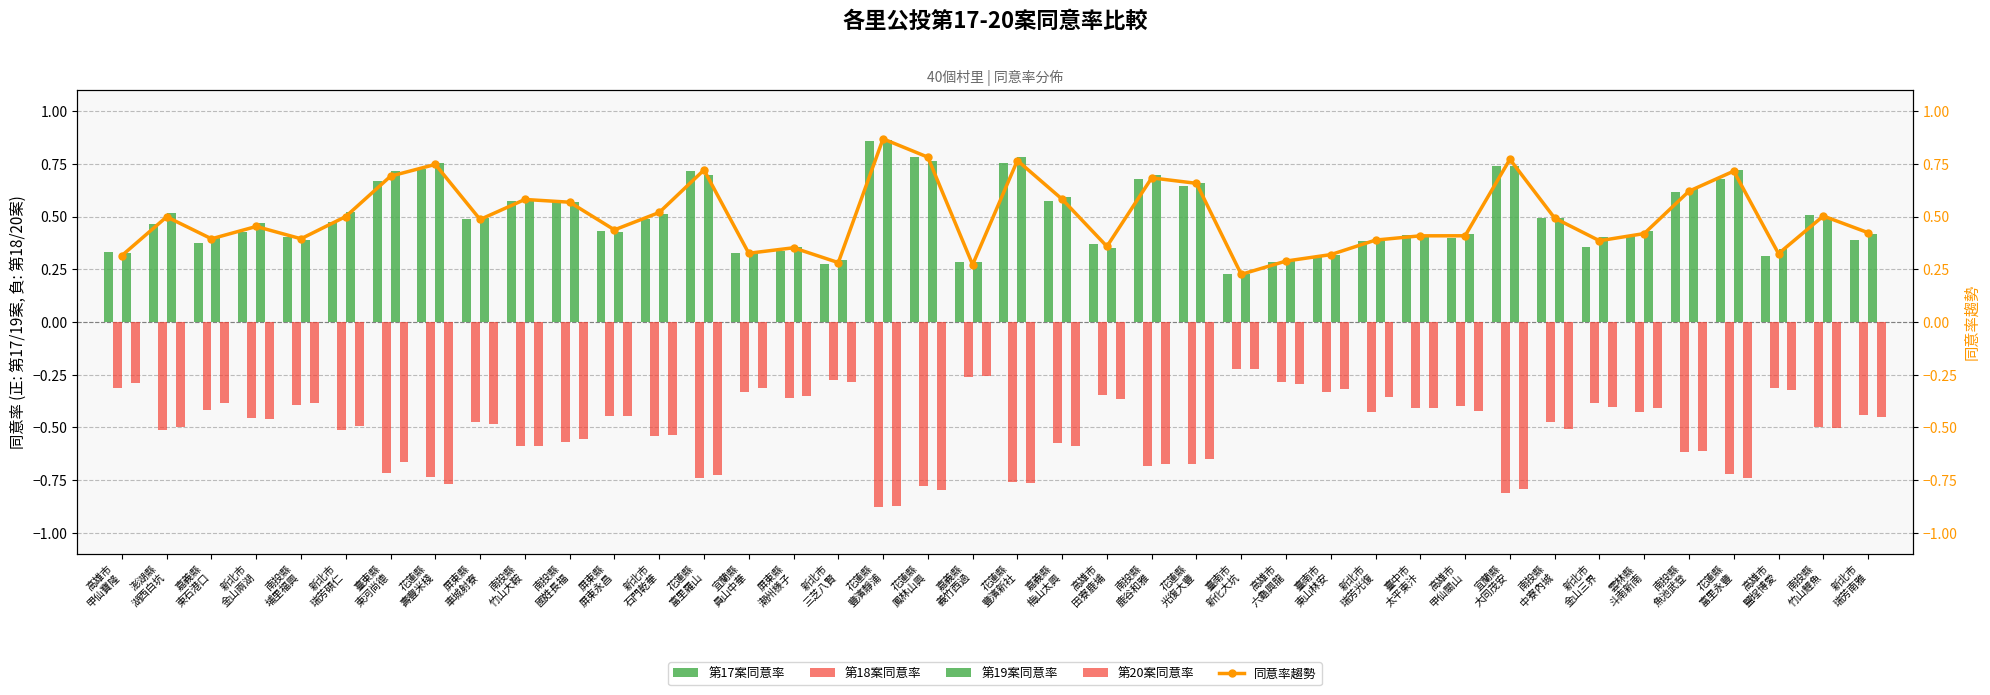

What is the greatest value displayed?

0.9